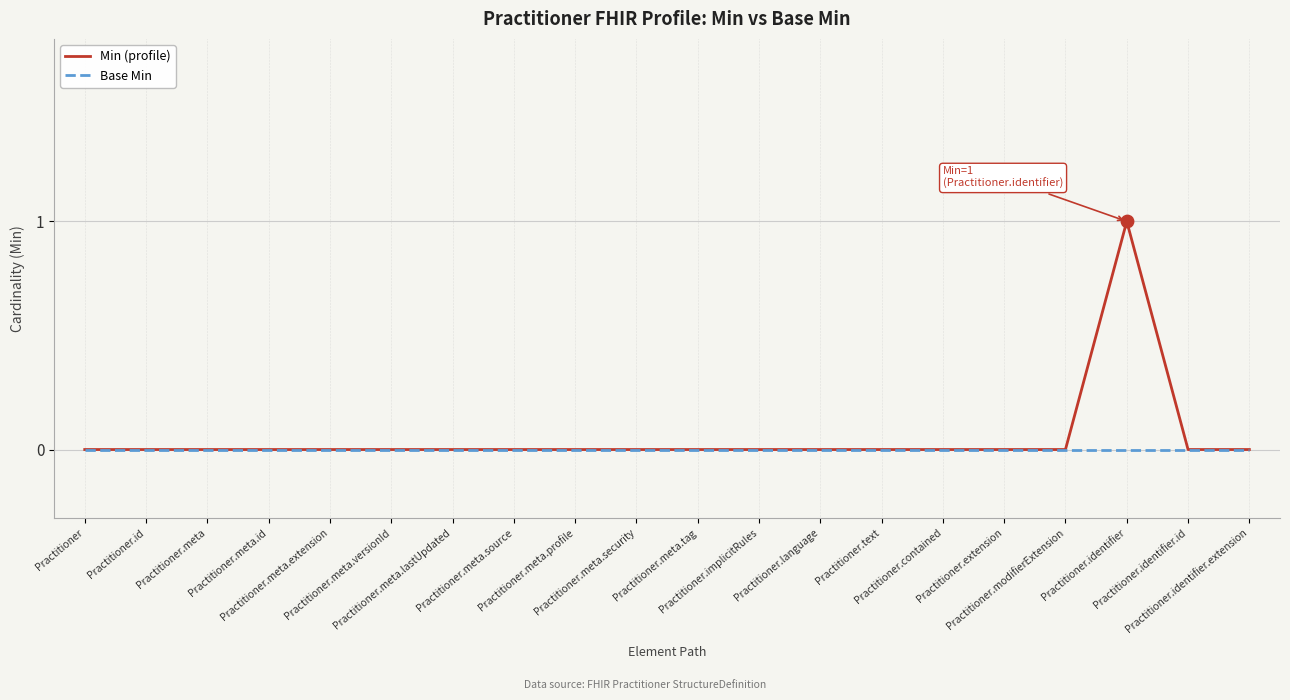

Which series has the largest total across all categories?

Min (profile)